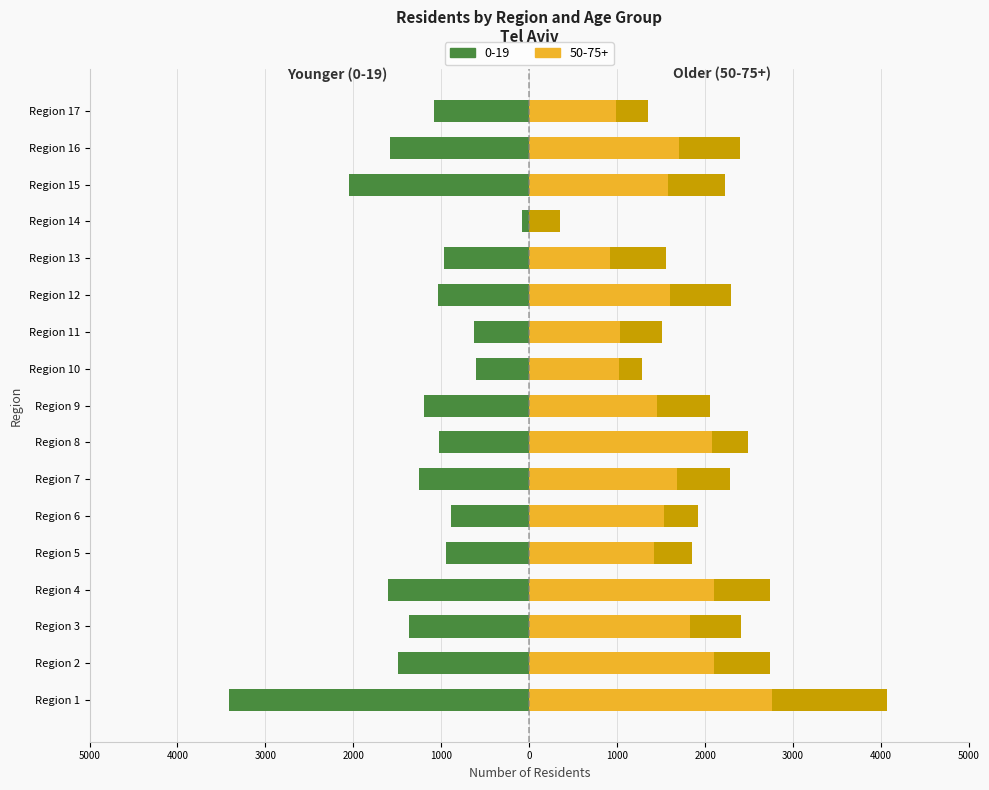

Rank the series by their maximum value, from highest to lowest.

50-75+, 25-49, 0-19